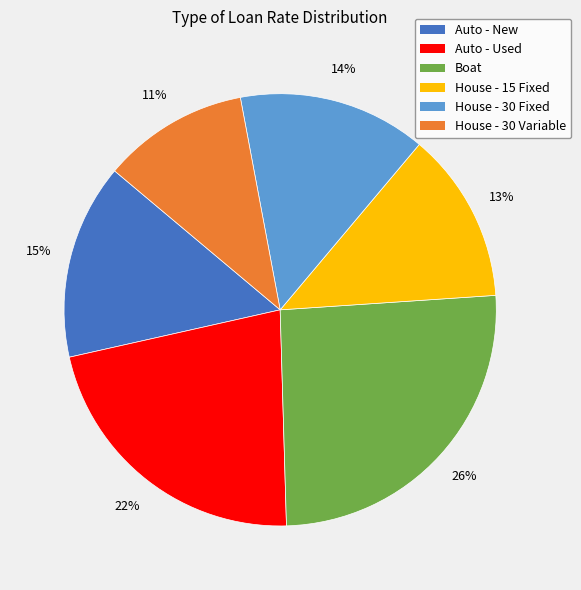

Which category has the smallest portion of the pie?

House - 30 Variable